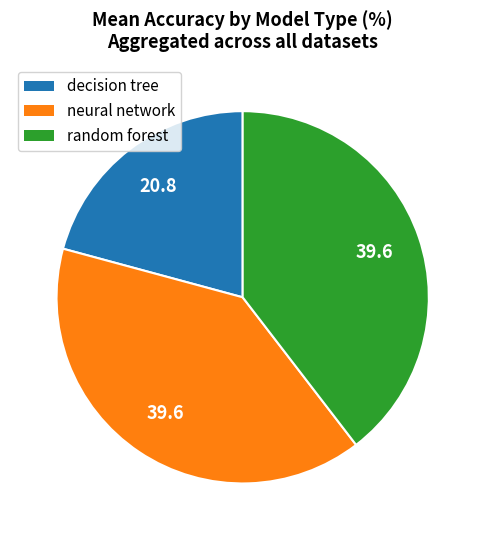

The neural network slice represents 48% of the pie. True or false?

False